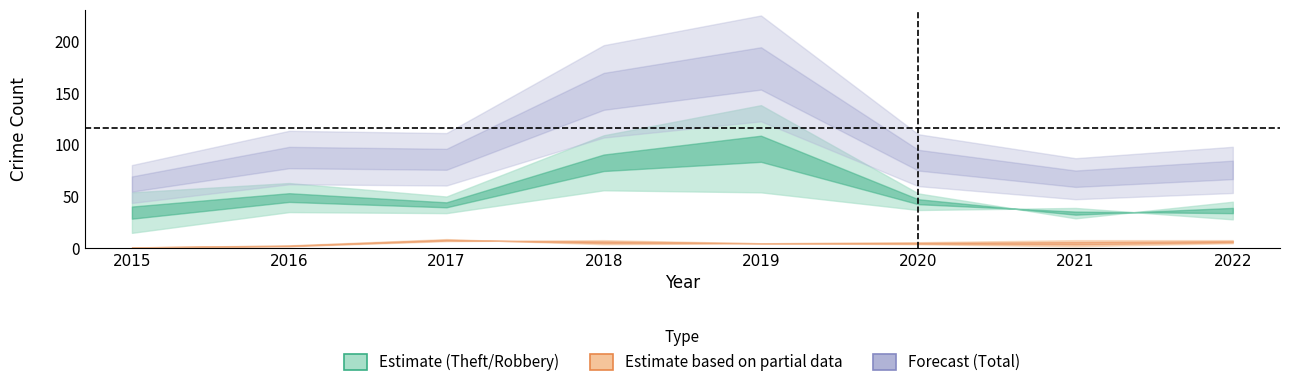

At which category does Theft reach its first local valley?

2017